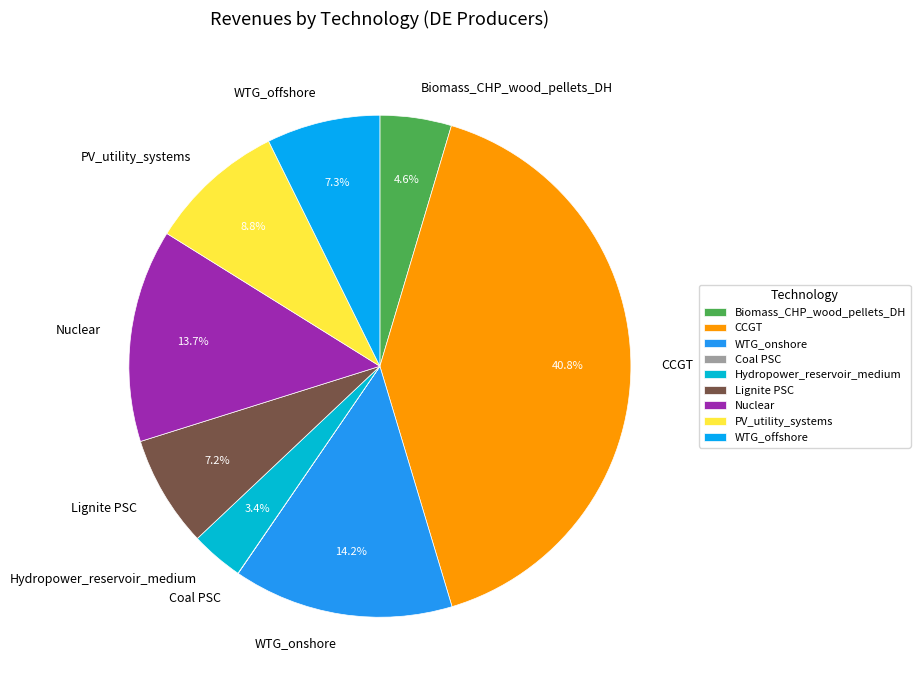

True or false: Hydropower_reservoir_medium accounts for 3% of the total.

True